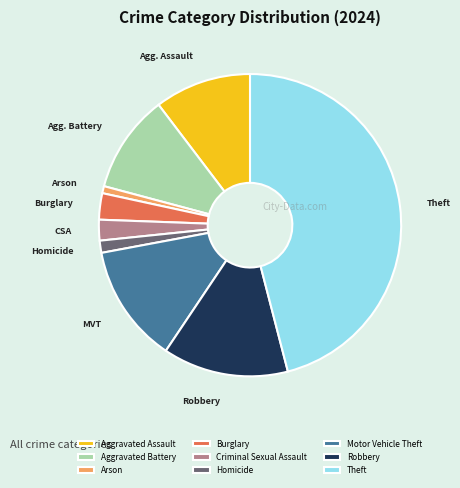

Count the number of slices in the pie.

9